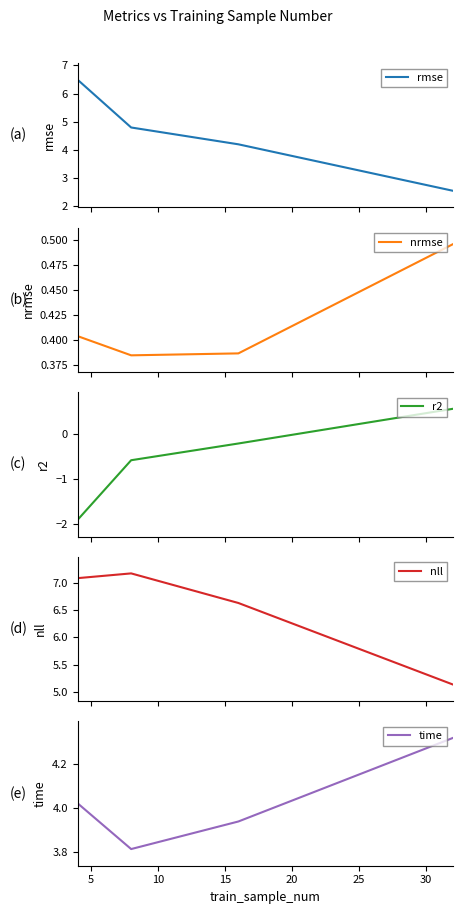

Reading right to left, list all the values displayed in this chart.

rmse: 2.6	4.2	4.8	6.5
nrmse: 0.5	0.4	0.4	0.4
r2: 0.6	-0.2	-0.6	-1.9
nll: 5.1	6.6	7.2	7.1
time: 4.3	3.9	3.8	4.0